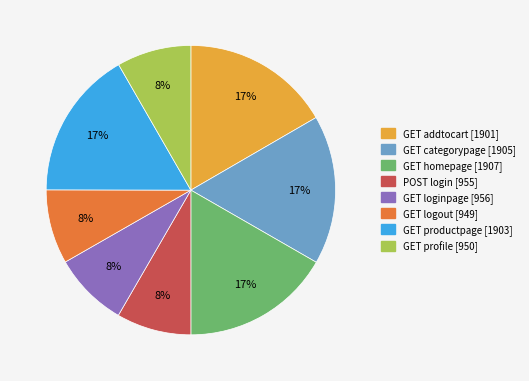

What is the ratio of the value at GET loginpage to the value at GET logout?

1.0